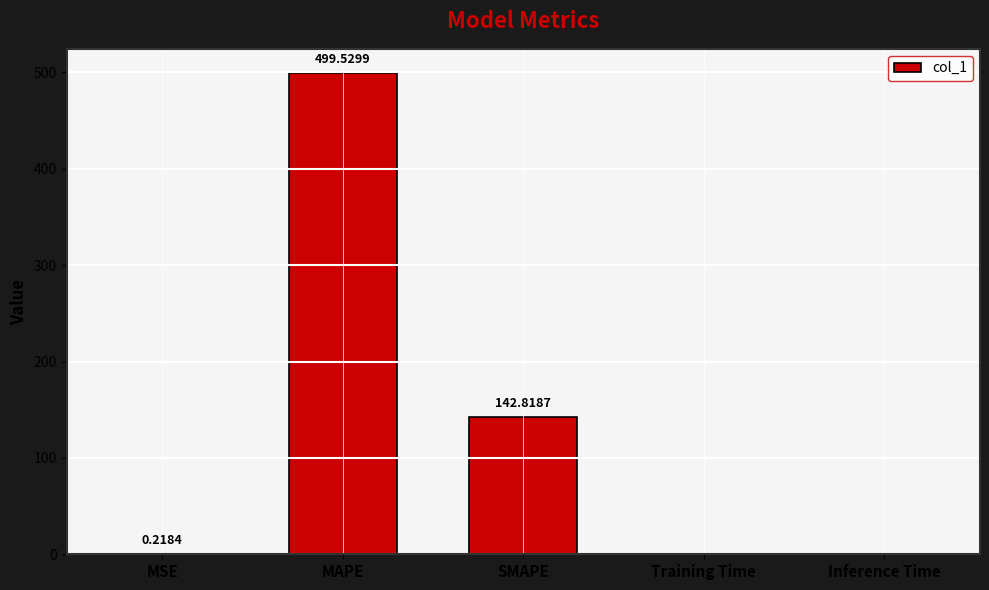

Between MSE and Training Time, which is larger?

MSE